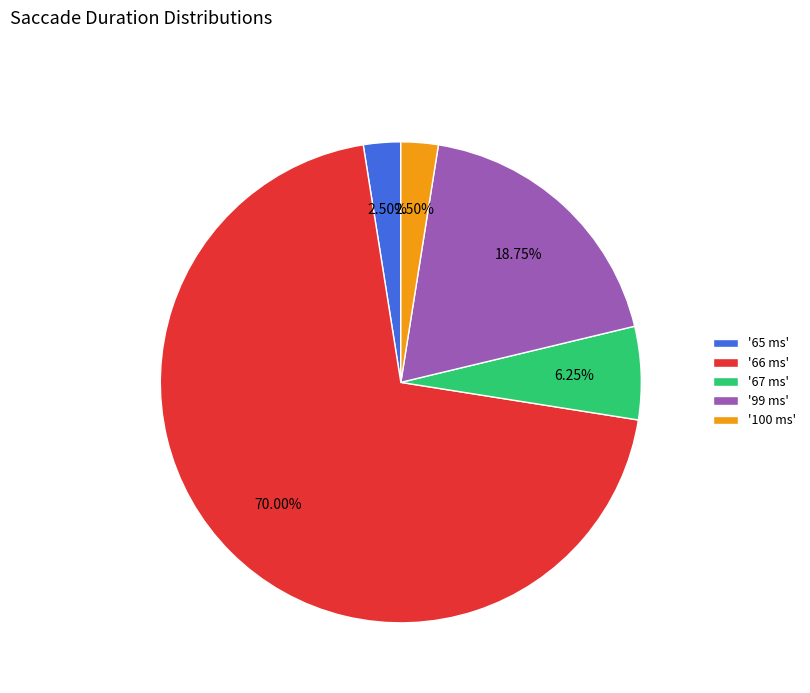

Do '100 ms' and '67 ms' together represent more than half of the pie?

No